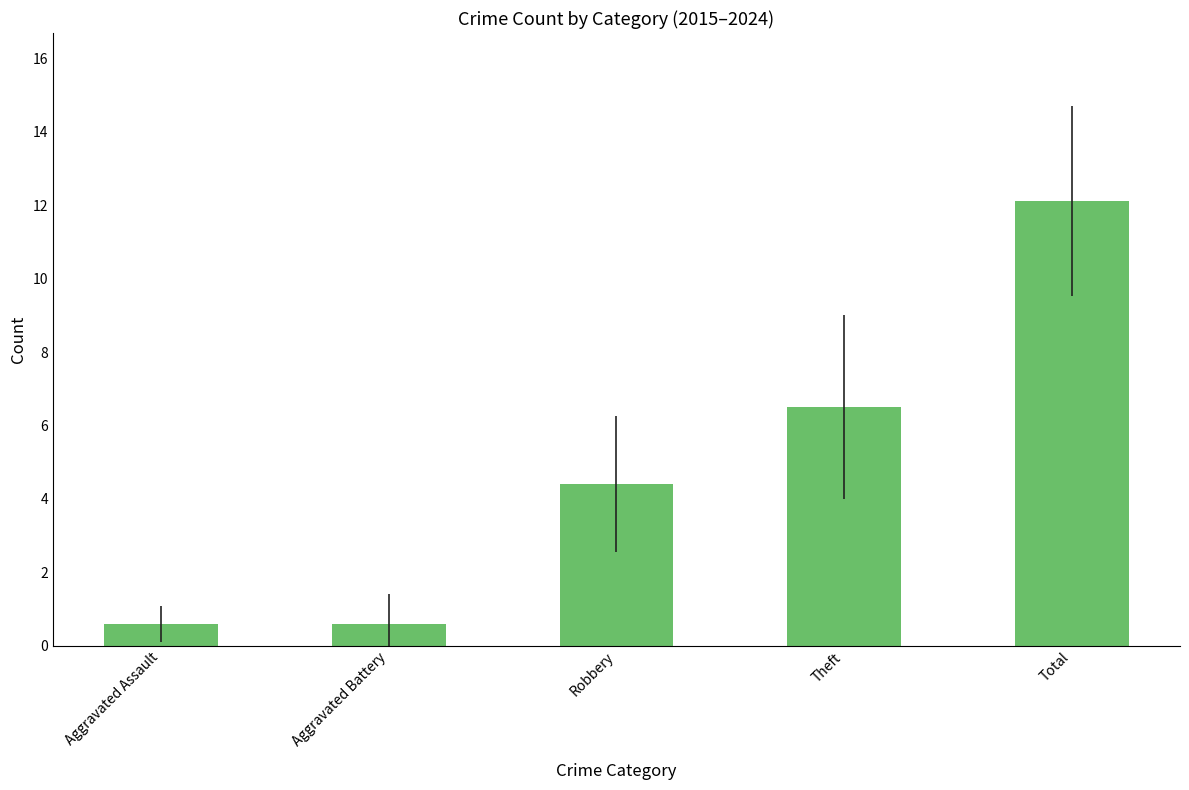

How many bars are there in total?

5